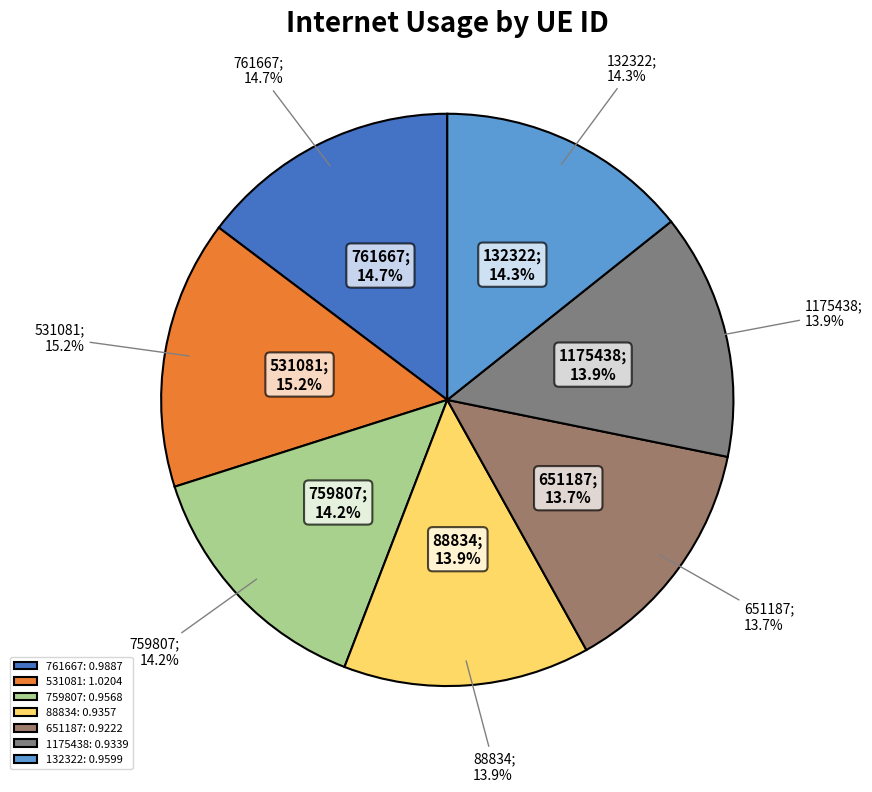

How many segments does this pie chart have?

7